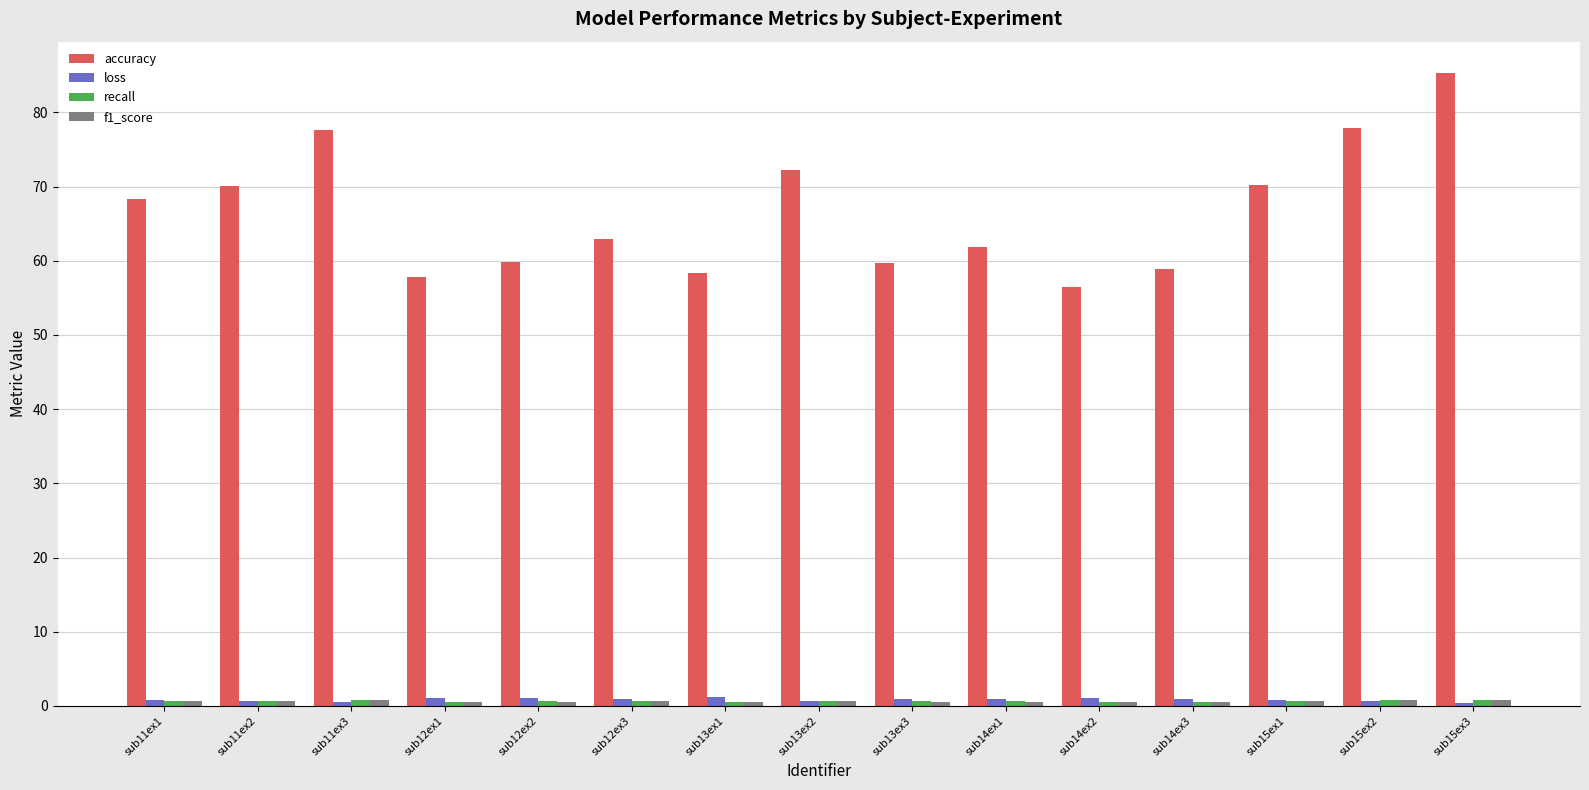

At which category is the sum across all series the highest?

sub15ex3